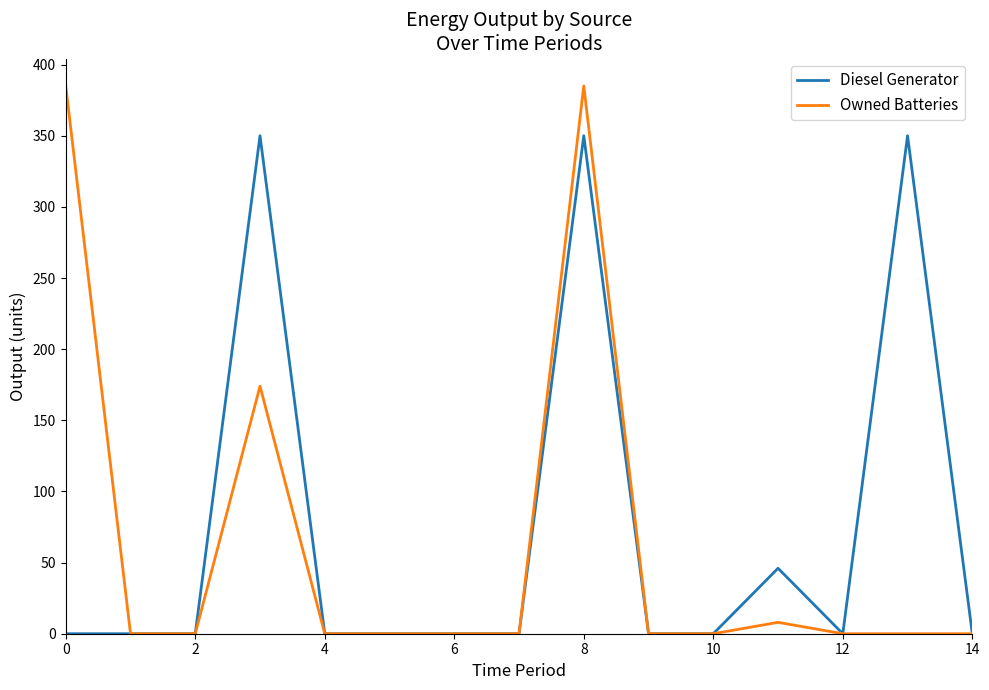

What is the greatest value displayed?

385